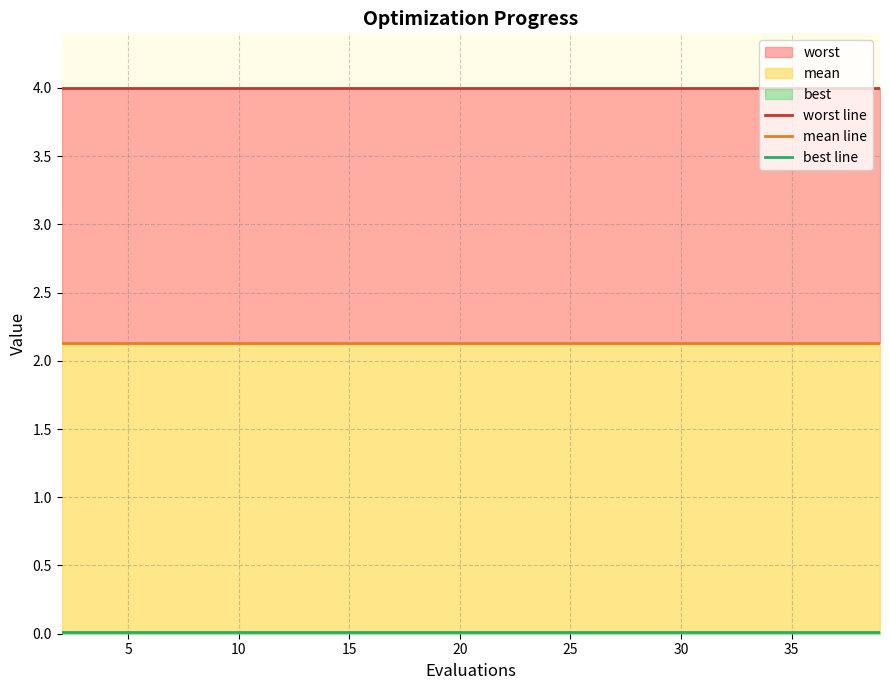

Which series has the widest spread of values?

worst line